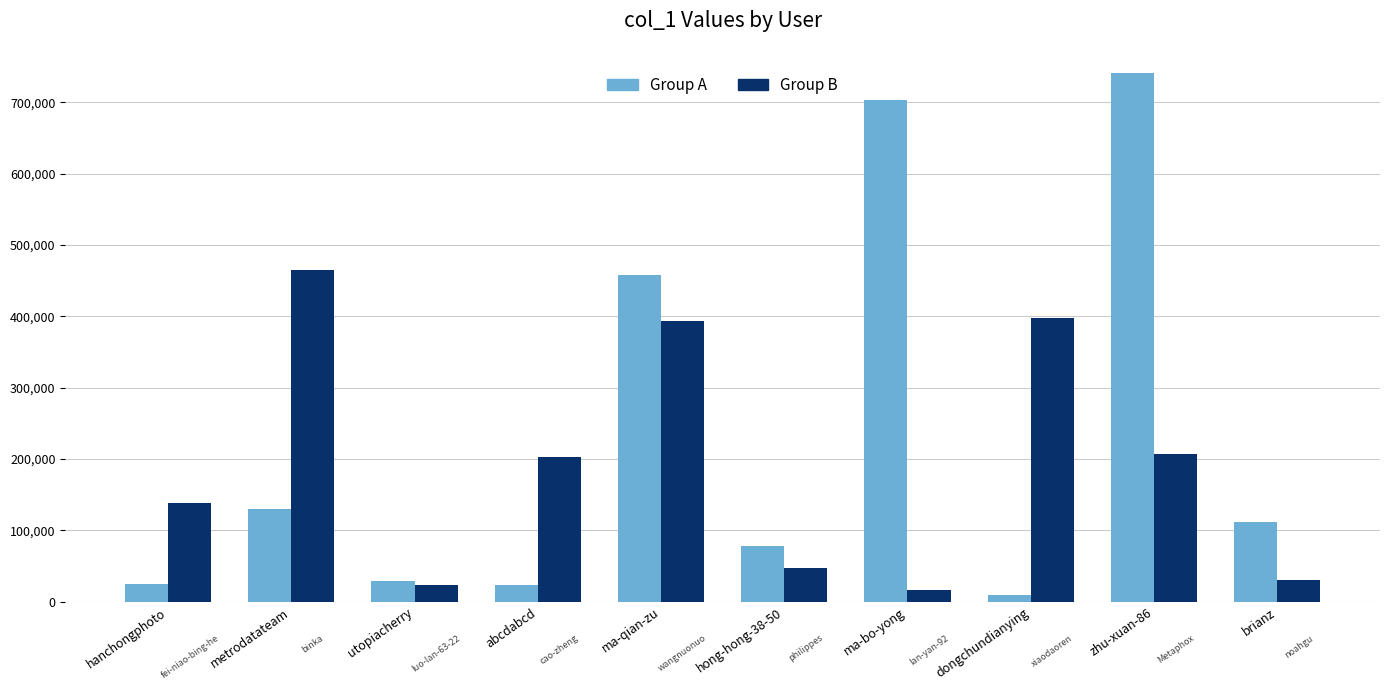

Which series has the largest total across all categories?

Group A